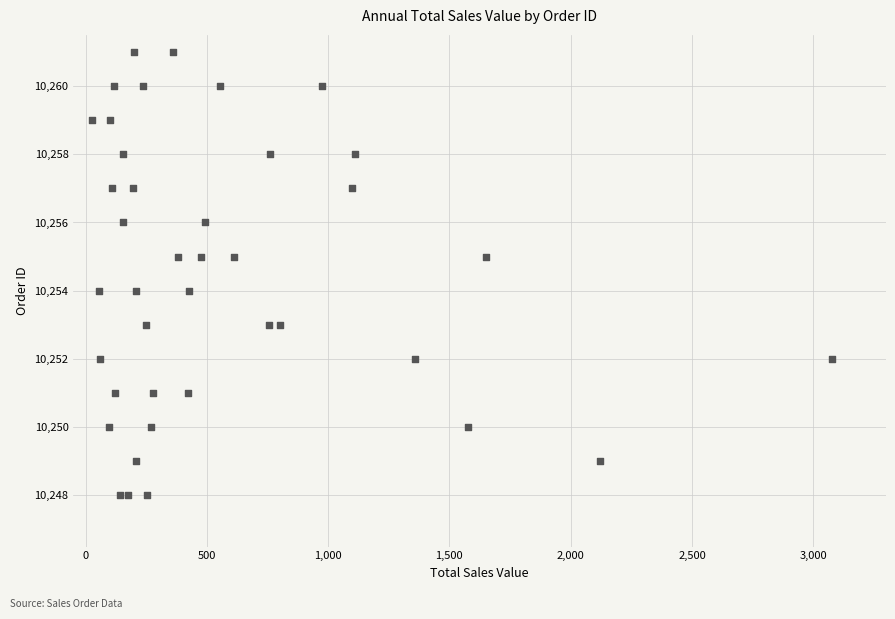

What is the range of Y values (max minus min)?

13